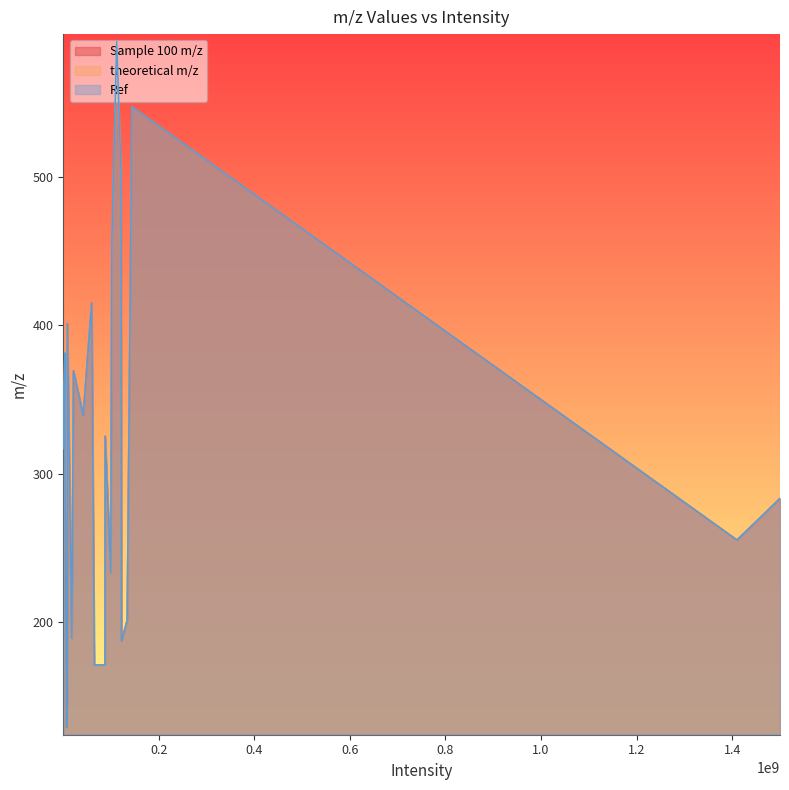

At which label is Ref closest to 360?

361.1169